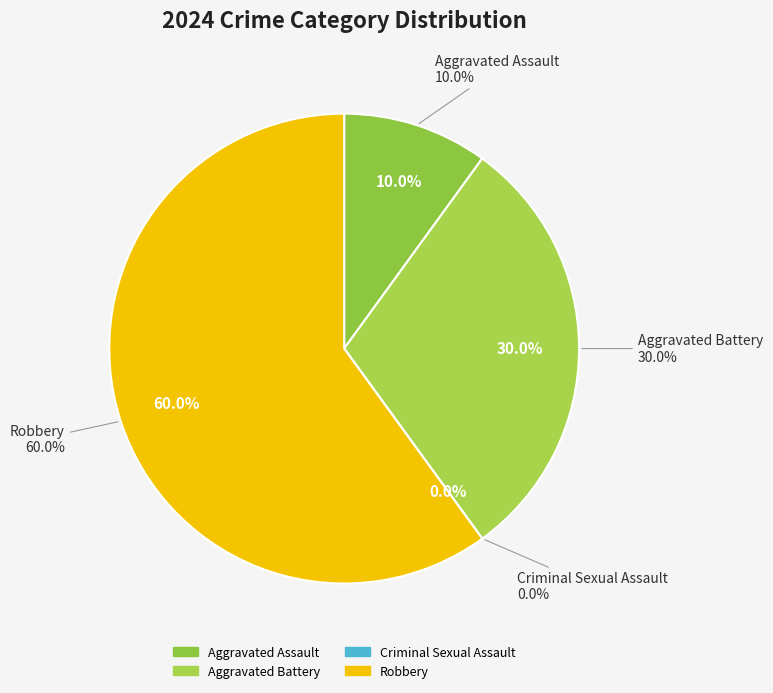

Is the sum of Robbery and Aggravated Assault greater than half?

Yes